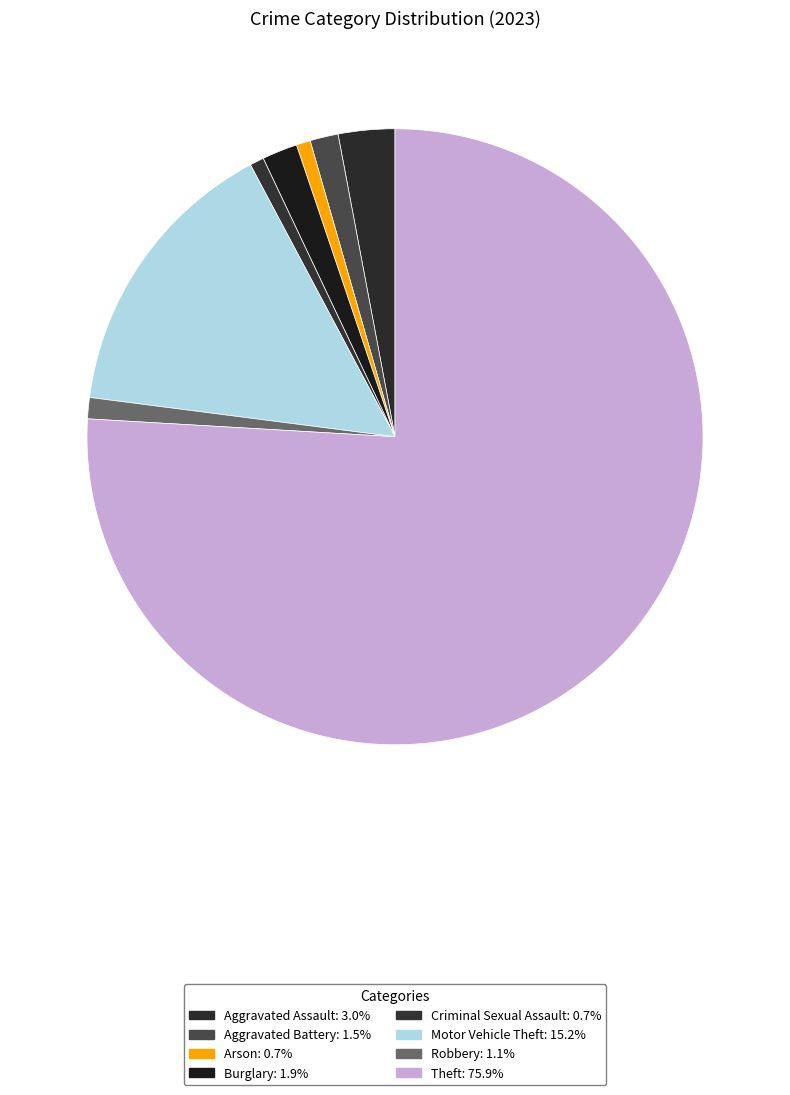

Which slice is the largest?

Theft